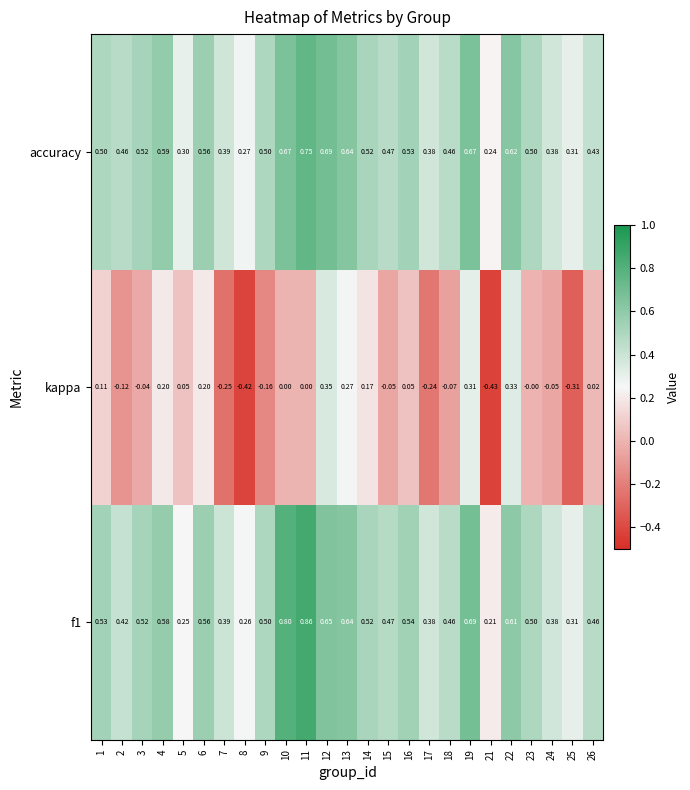

Which series has the largest range (max minus min)?

kappa